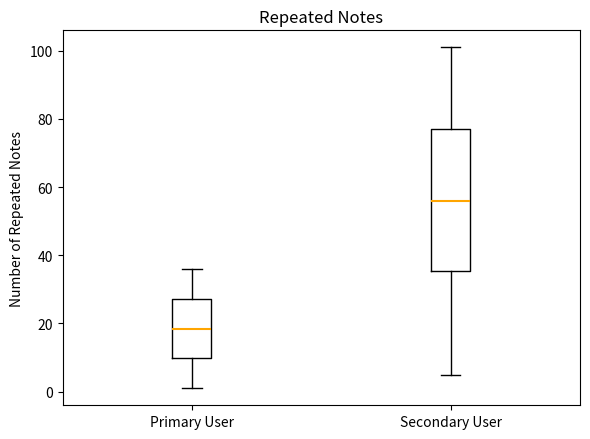

Where is the lower edge of the box for Secondary User on the y-axis? The values are not printed on the chart, so give them approximately, as read against the axis.

36